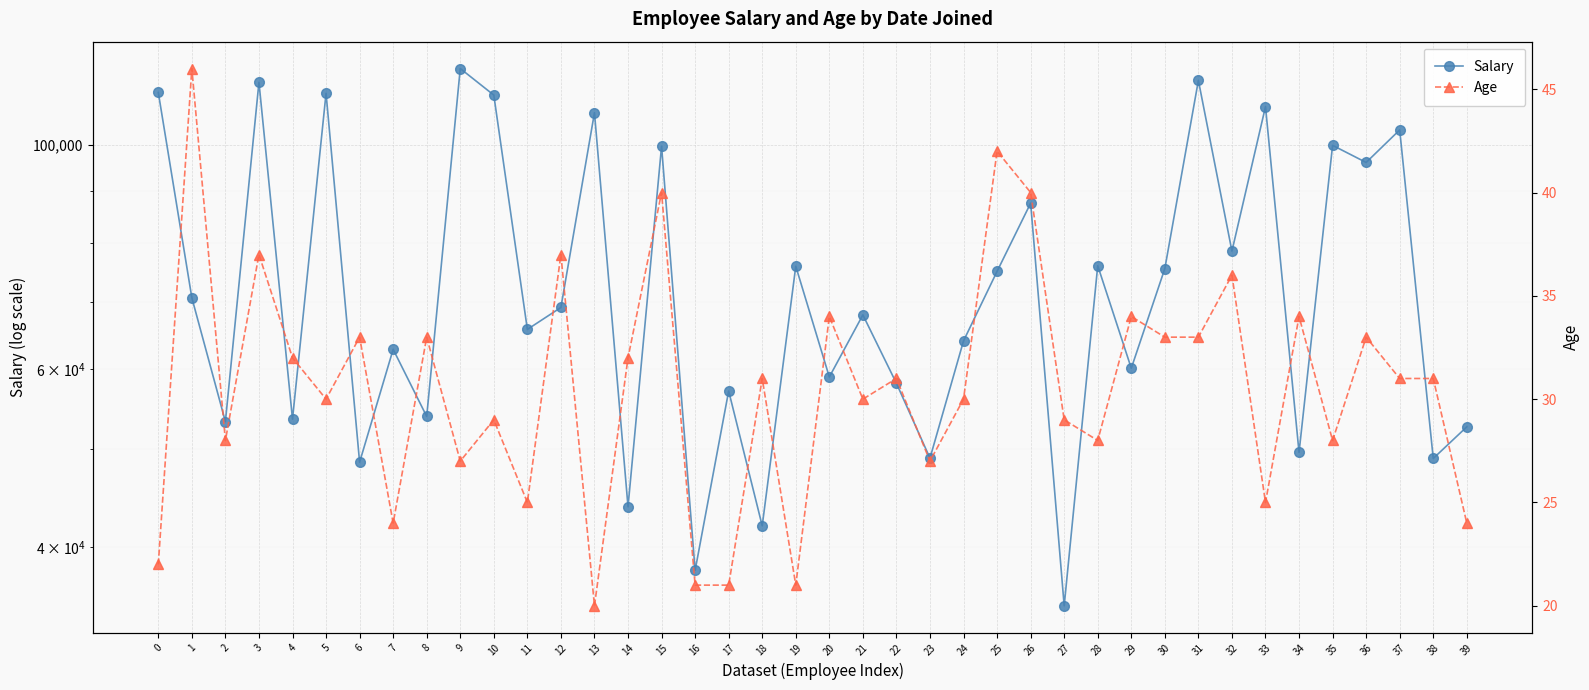

List the series in order of their peak value, lowest first.

Age, Salary